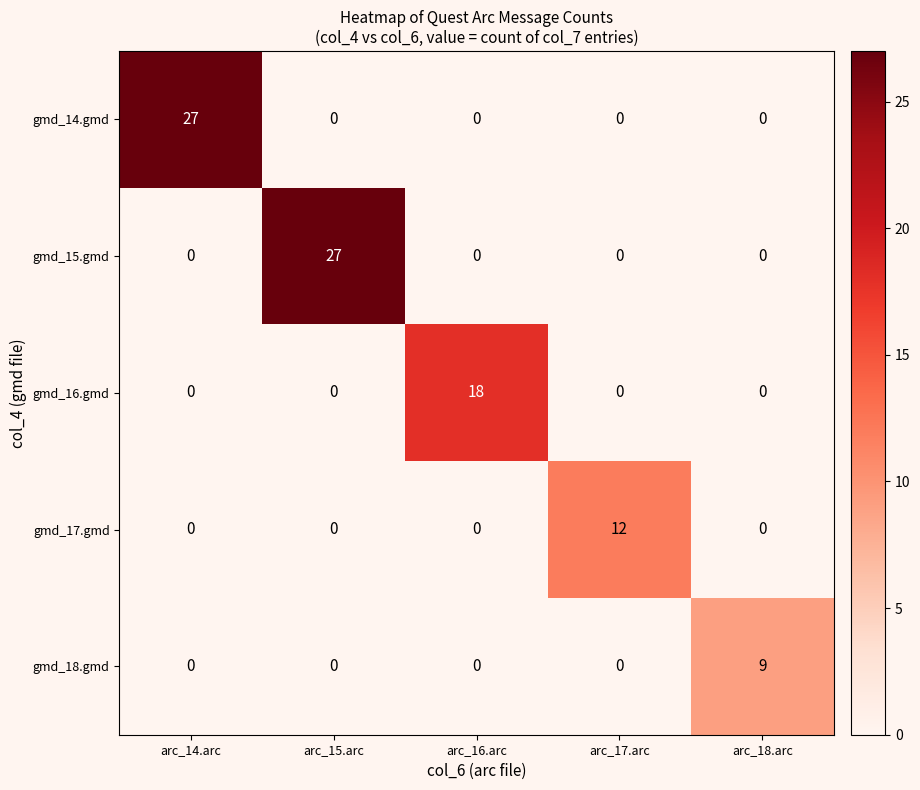

What is the total value across all series at arc_14.arc?

27